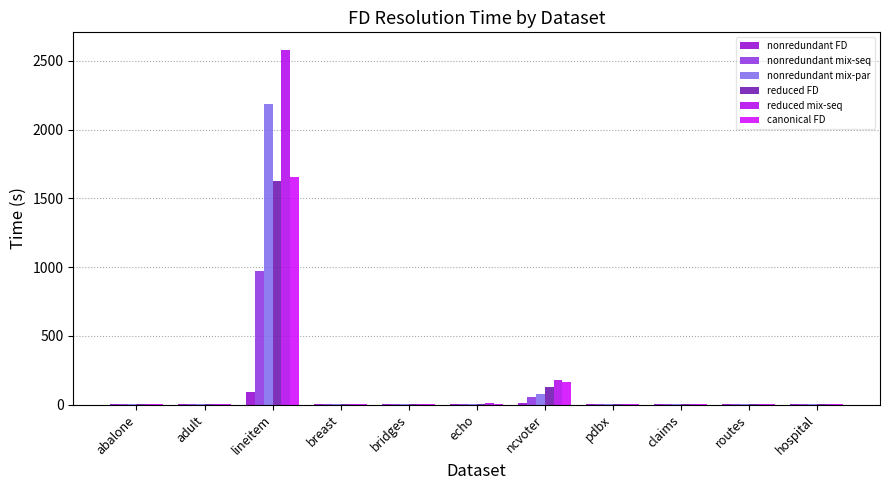

How many groups of bars are there?

11